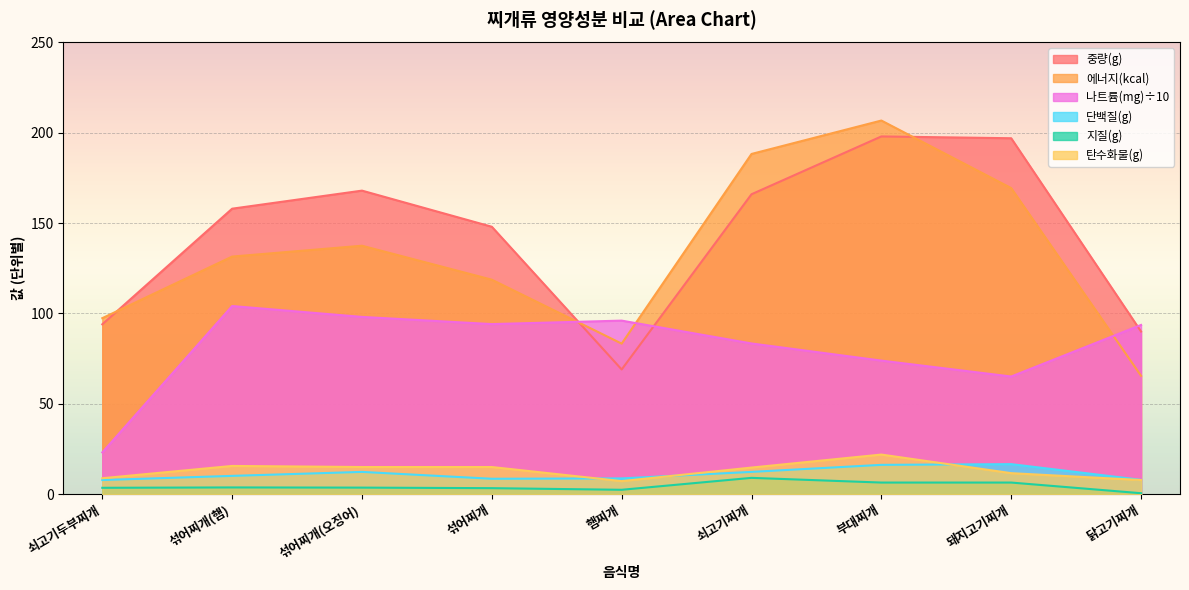

What is the sum of all 탄수화물(g) values?

117.6